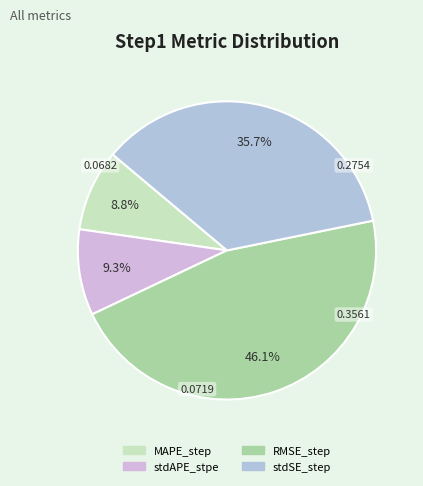

Rank the categories by value from lowest to highest.

MAPE_step, stdAPE_stpe, stdSE_step, RMSE_step